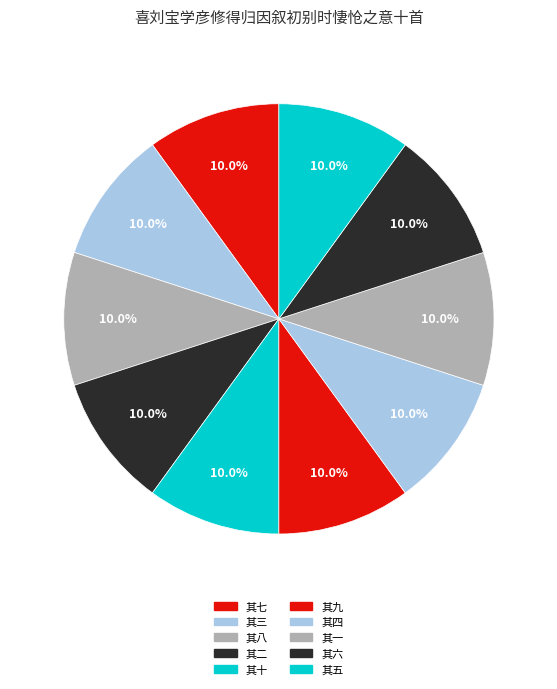

How many slices are in this pie chart?

10